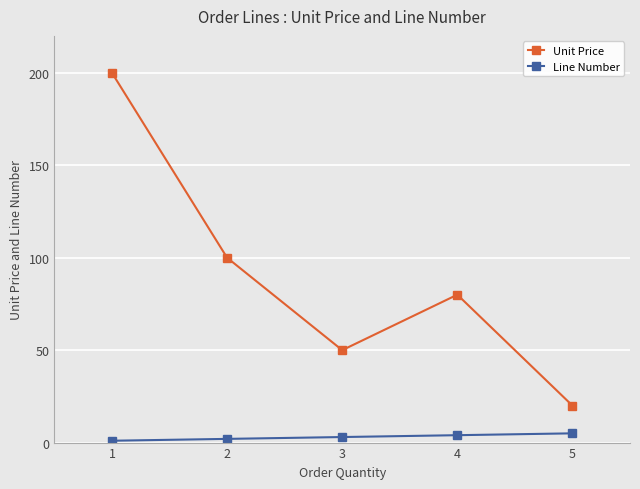

True or false: Line Number and Unit Price intersect in this chart.

False